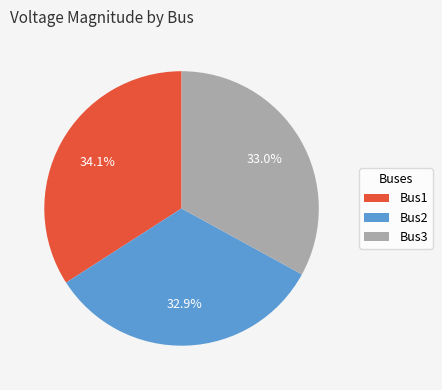

Which has a higher value, Bus1 or Bus2?

Bus1